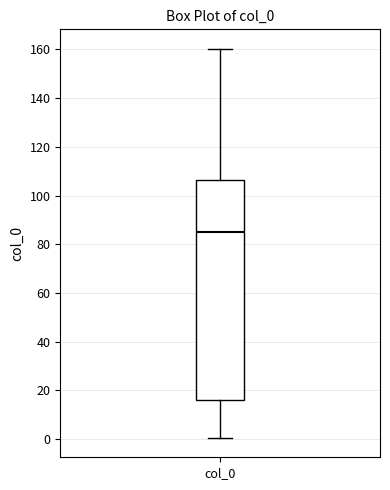

Where is the upper edge of the box for col_0 on the y-axis? The values are not printed on the chart, so give them approximately, as read against the axis.

106